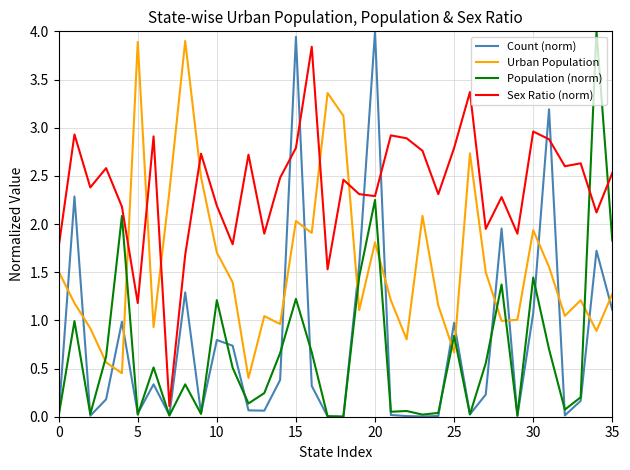

What are all the series names shown in the legend?

Count (norm), Urban Population, Population (norm), Sex Ratio (norm)